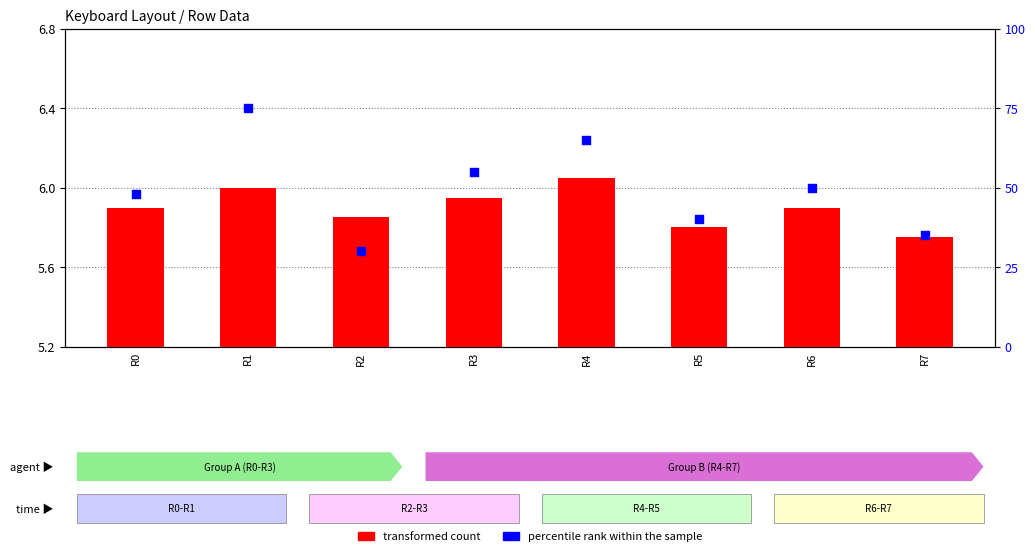

At which category is the sum across all series the highest?

R1